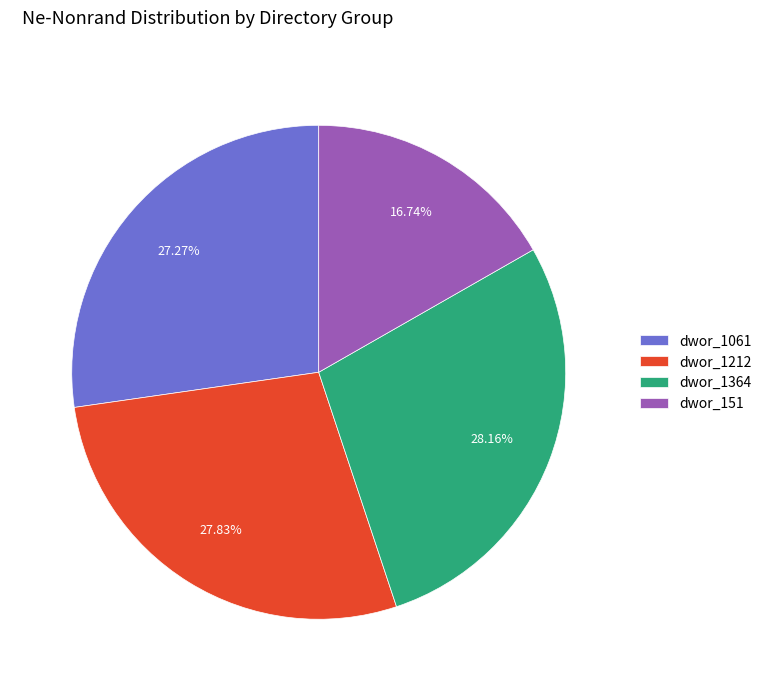

Approximately how many times larger is the value at dwor_1061 compared to dwor_151?

1.6